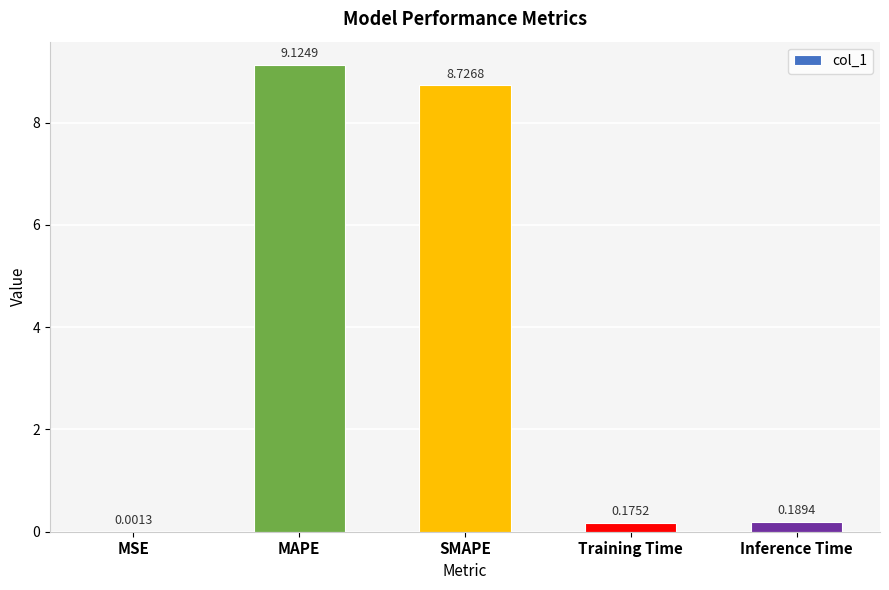

What is the average value?

3.6